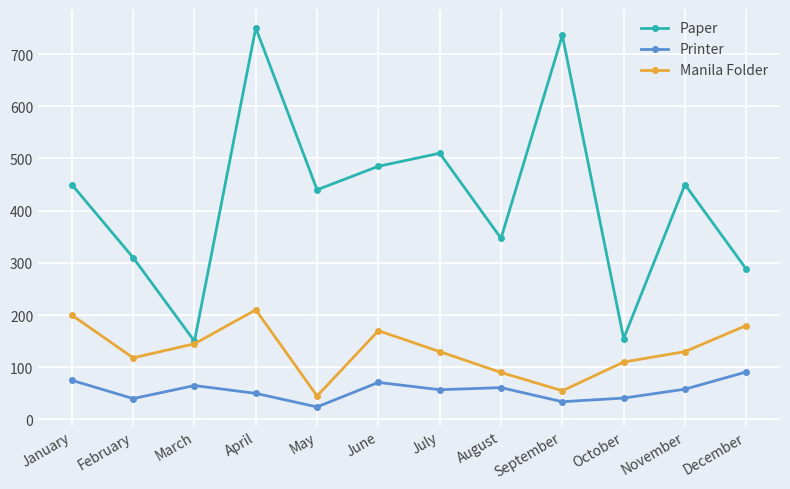

At which category does the chart reach its minimum across all series?

May